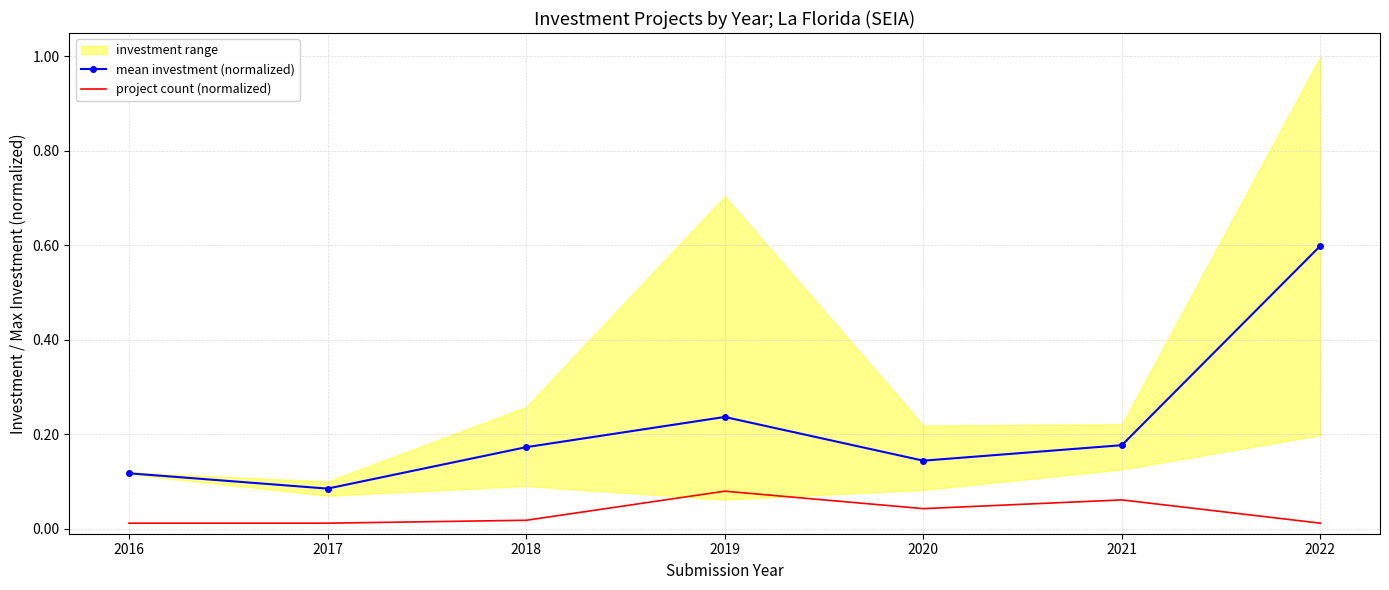

The value of mean investment (normalized) at 2016 is 0.1. True or false?

True